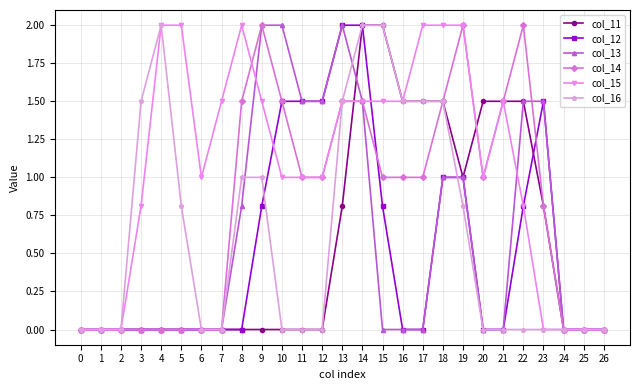

The value of col_16 at 4 is 2.0. True or false?

True